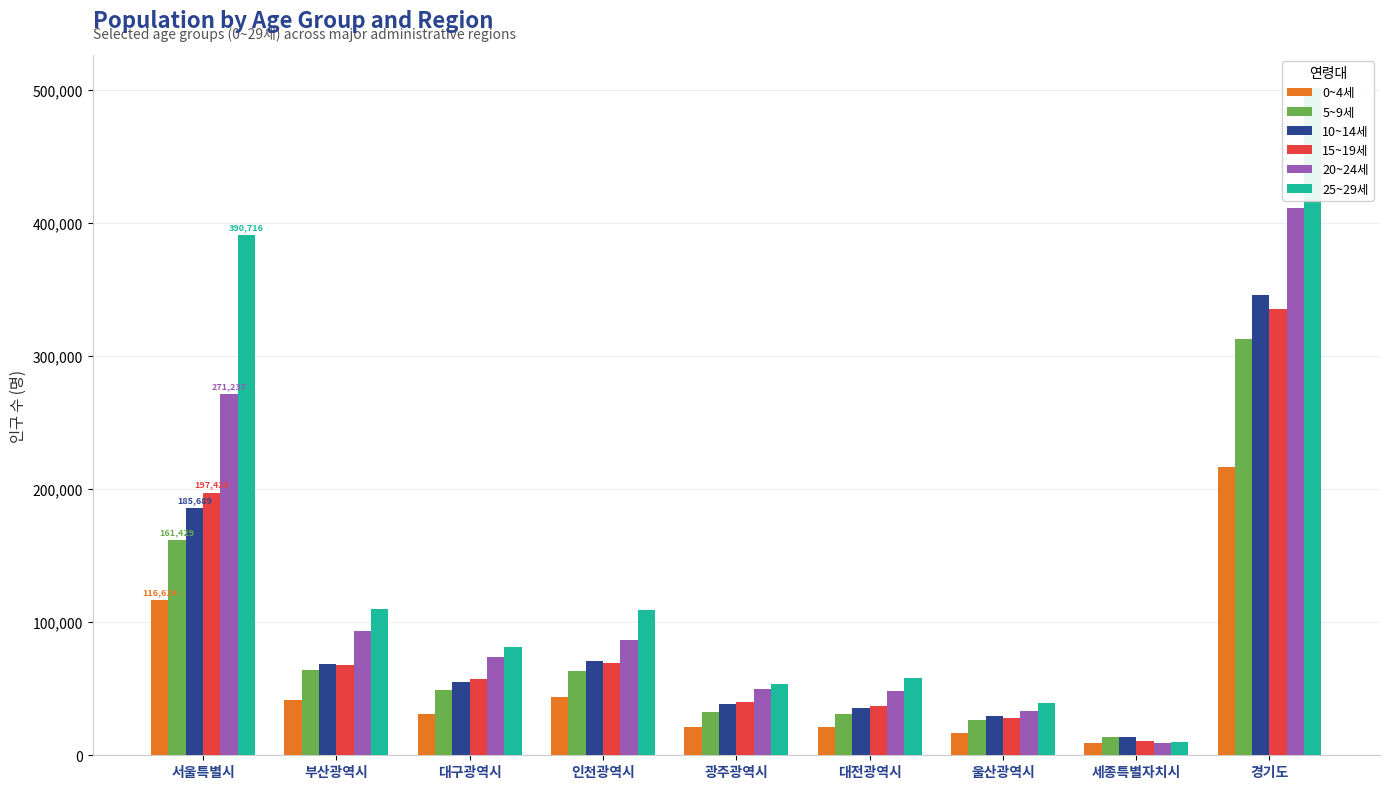

What is the difference between the second highest and second lowest values in the 0~4세 series?

99968